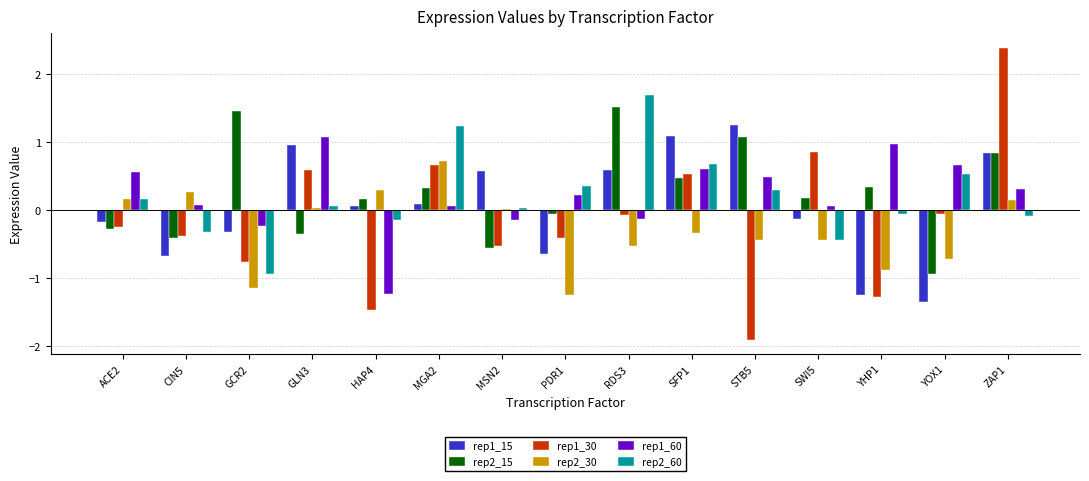

At which category is the sum across all series the highest?

ZAP1